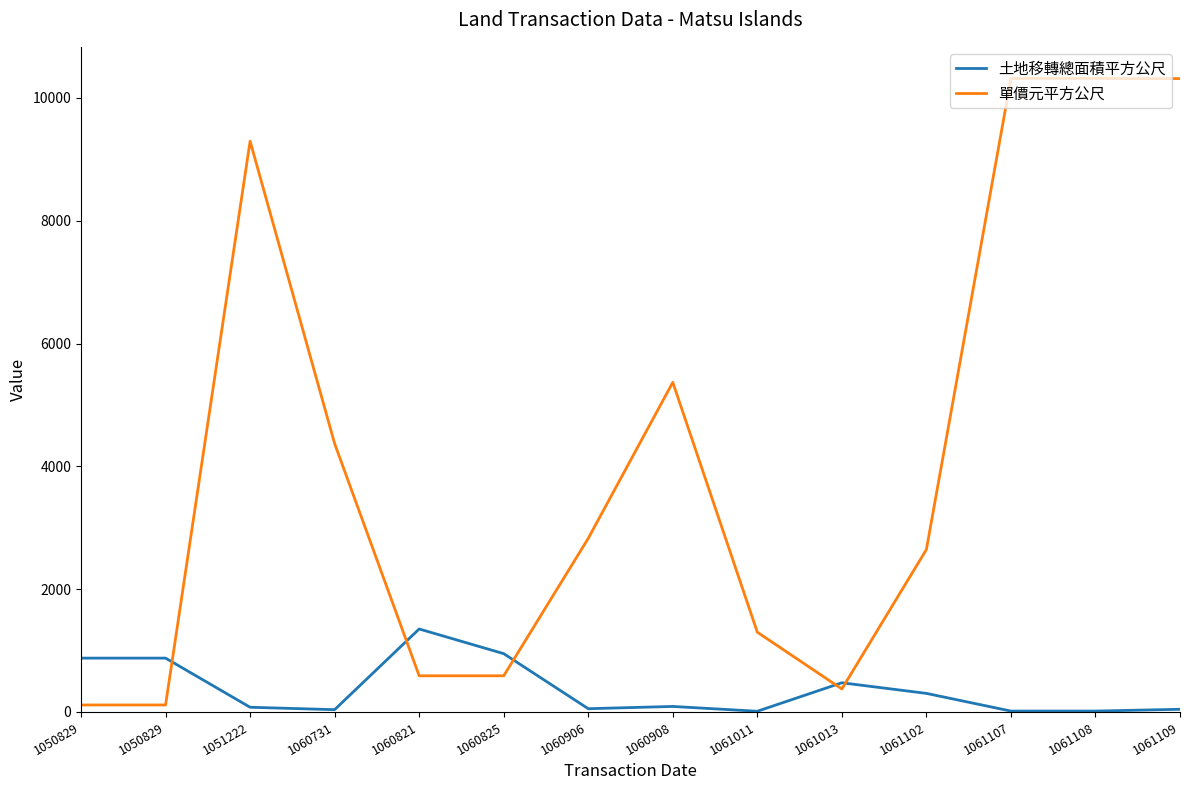

Is this an area chart (filled region under the line)?

No